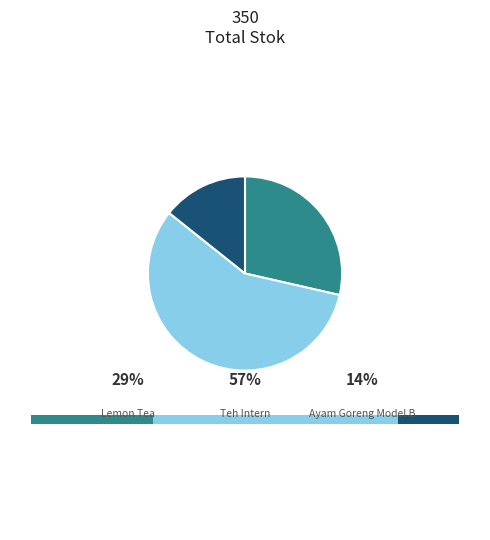

Combined, do Teh Intern and Ayam Goreng Model B account for over 50%?

Yes